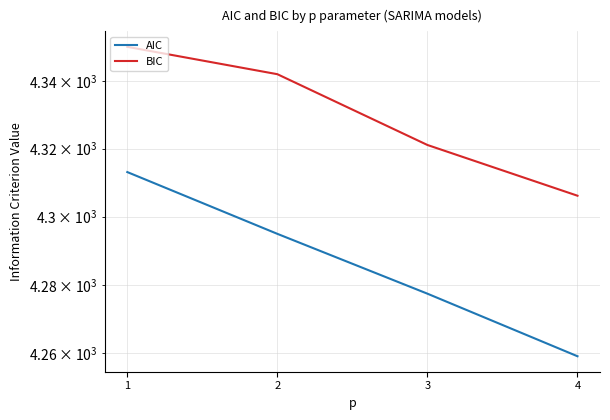

What is the minimum value for AIC?

4259.2